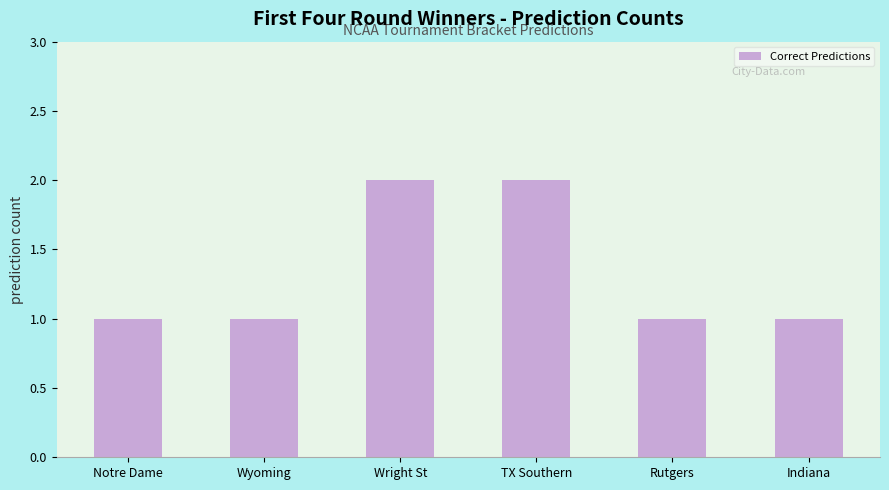

Is it true that the value at Notre Dame is 1?

True